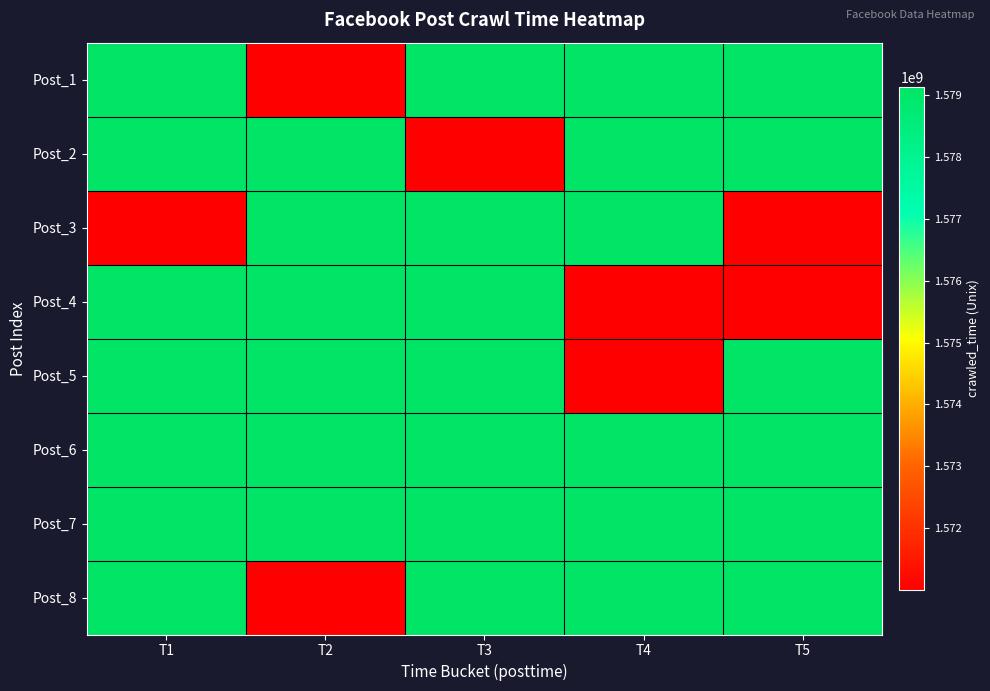

At how many categories does at least one series exceed 1573838343?

5